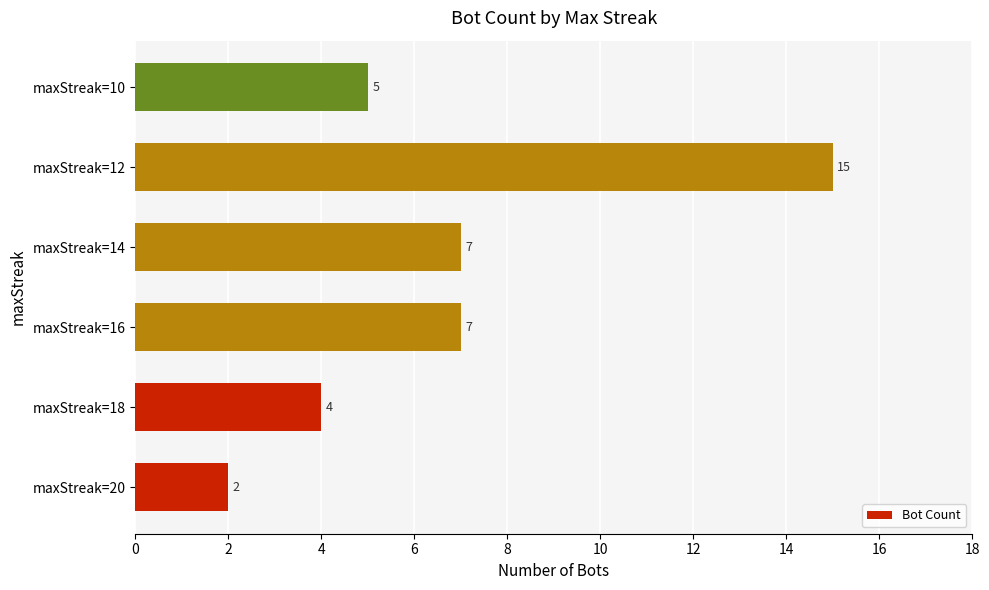

Reading top to bottom, list all the values displayed in this chart.

5	15	7	7	4	2